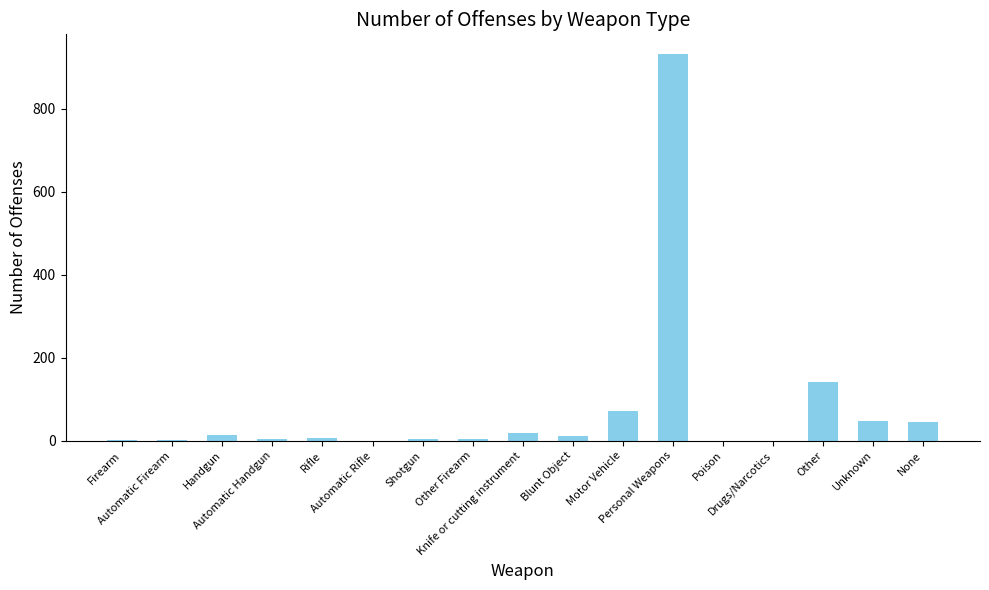

What is the greatest value displayed?

933